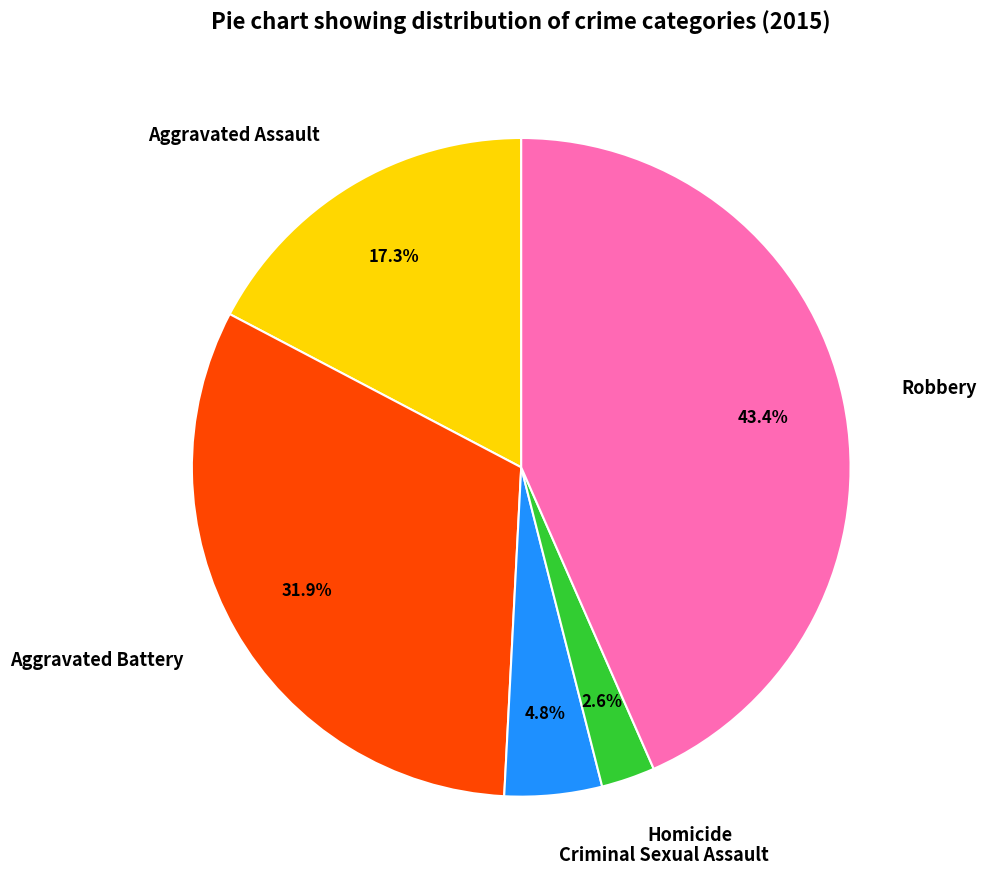

Count the number of slices in the pie.

5